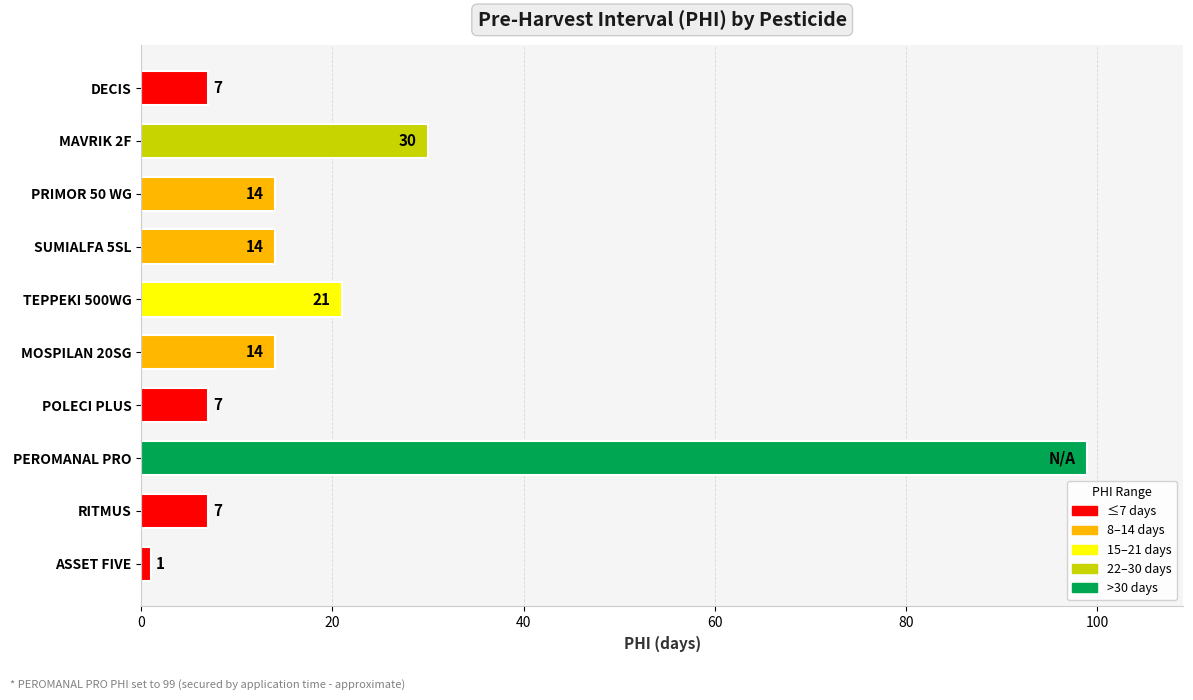

What is the change in value from MAVRIK 2F to PRIMOR 50 WG?

-16